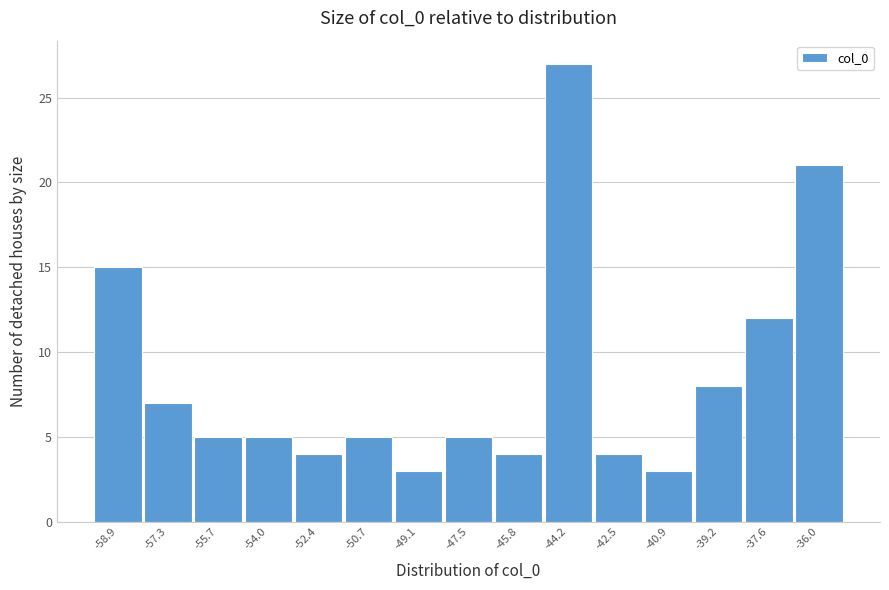

Reading left to right, list every bar in this chart as the range it spans on the x-axis followed by its height. Neither the bar edges nor the heights are printed on the chart, so give them approximately, as read against the axes.

-59.8 to -58.2: 15
-58.2 to -56.4: 7
-56.4 to -54.8: 5
-54.8 to -53.2: 5
-53.2 to -51.6: 4
-51.6 to -50.0: 5
-50.0 to -48.2: 3
-48.2 to -46.6: 5
-46.6 to -45.0: 4
-45.0 to -43.4: 27
-43.4 to -41.8: 4
-41.8 to -40.0: 3
-40.0 to -38.4: 8
-38.4 to -36.8: 12
-36.8 to -35.2: 21